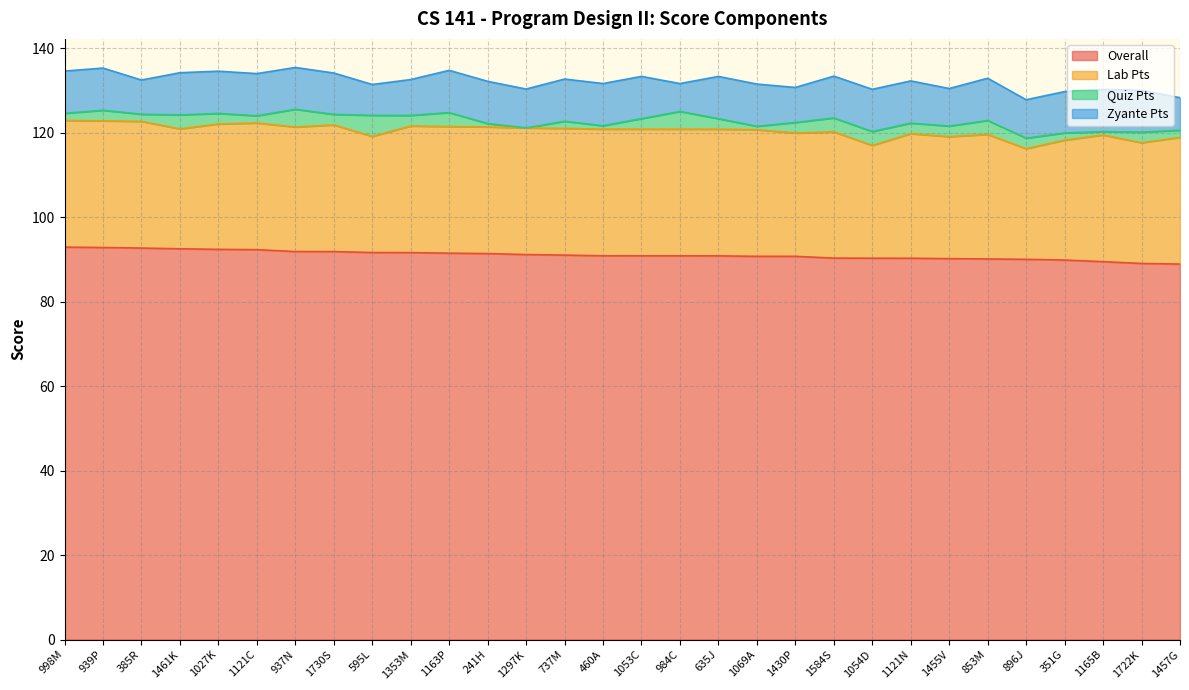

How many lines are shown in the chart?

4